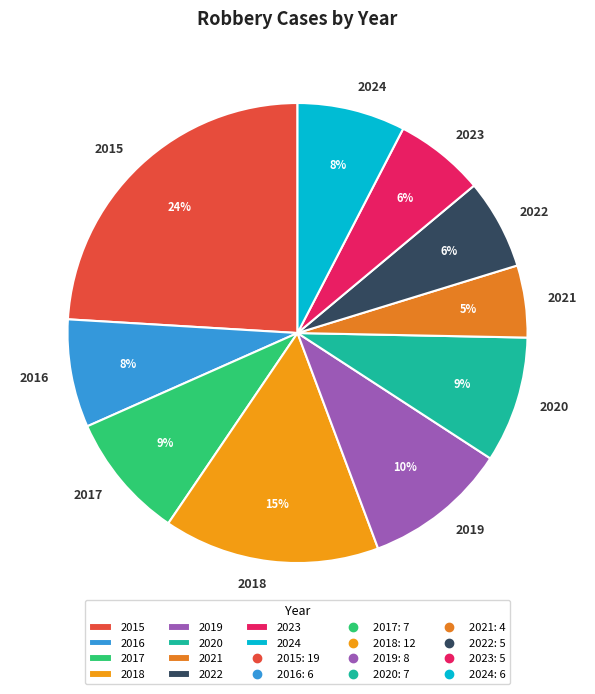

Which category has the biggest portion of the pie?

2015